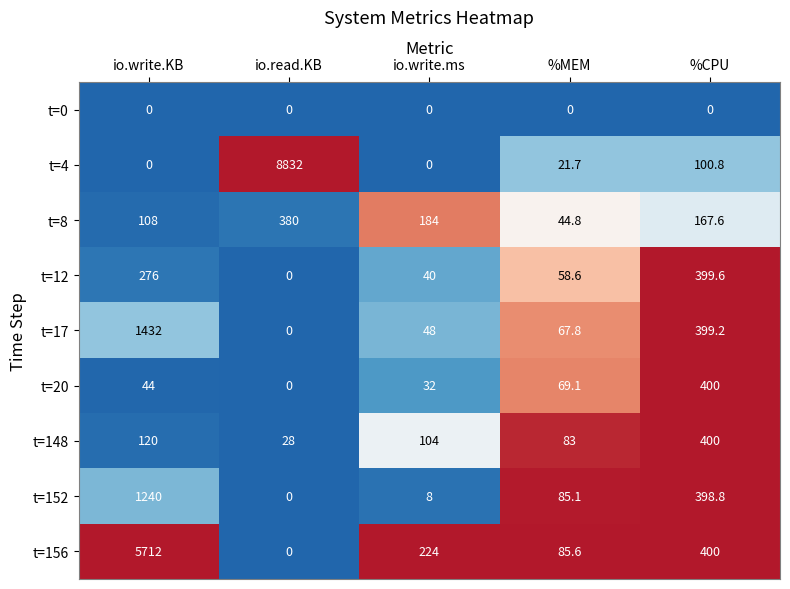

The value of t=8 at io.write.ms is 184.0. True or false?

True